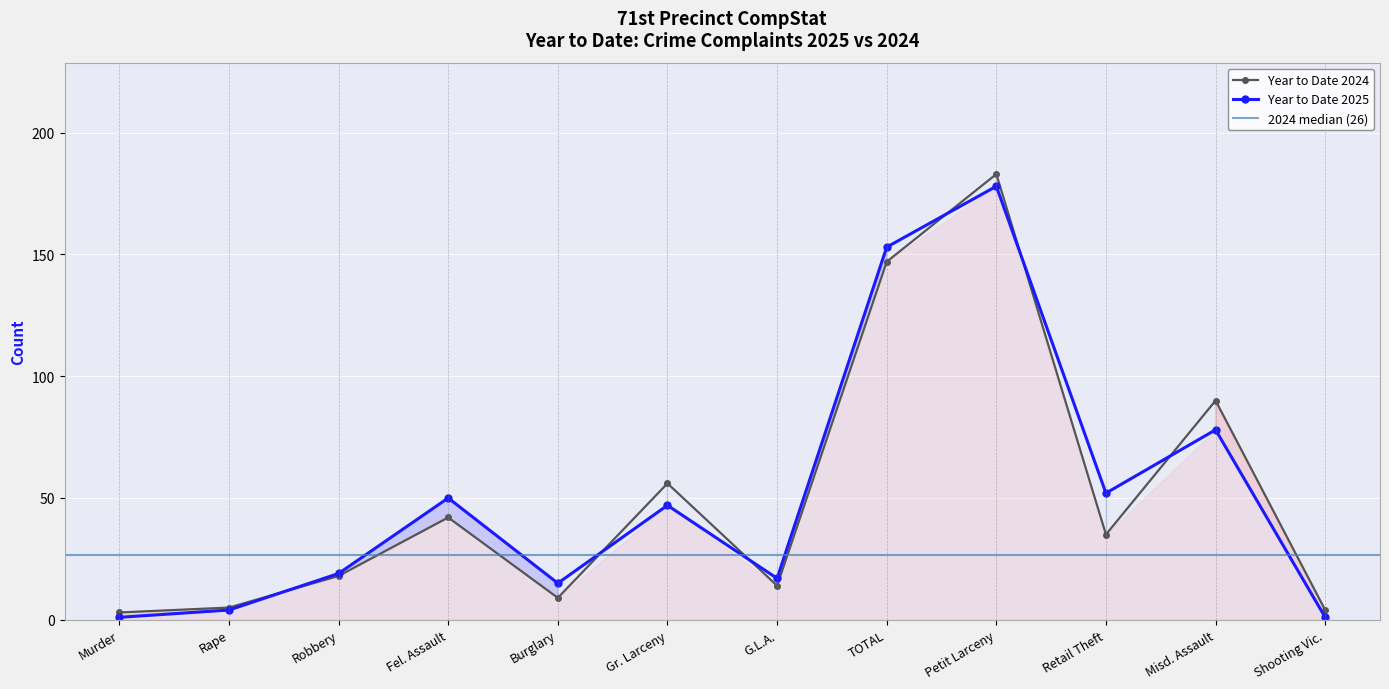

What is the value of the Year to Date 2025 point at the 7th from the left?

17